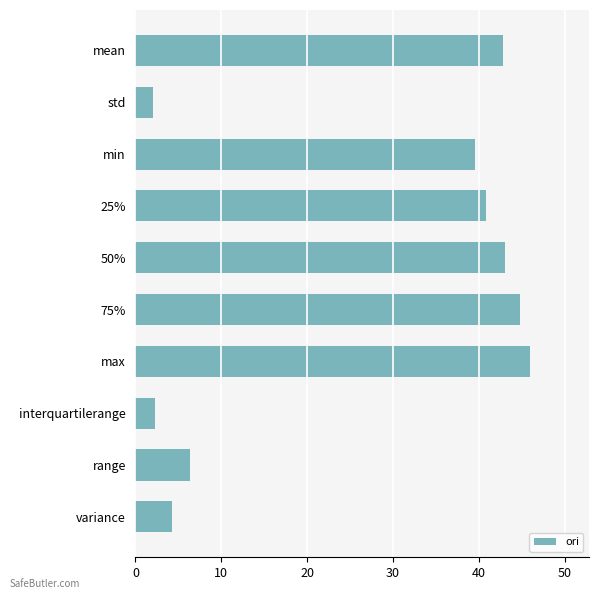

Read the value at 50%.

43.1